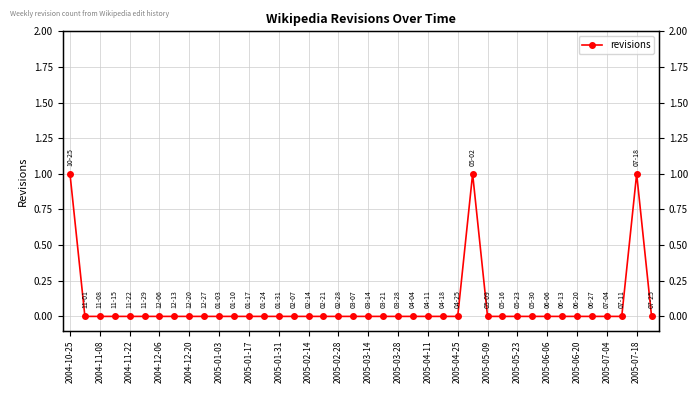

Does the chart have visible grid lines?

Yes